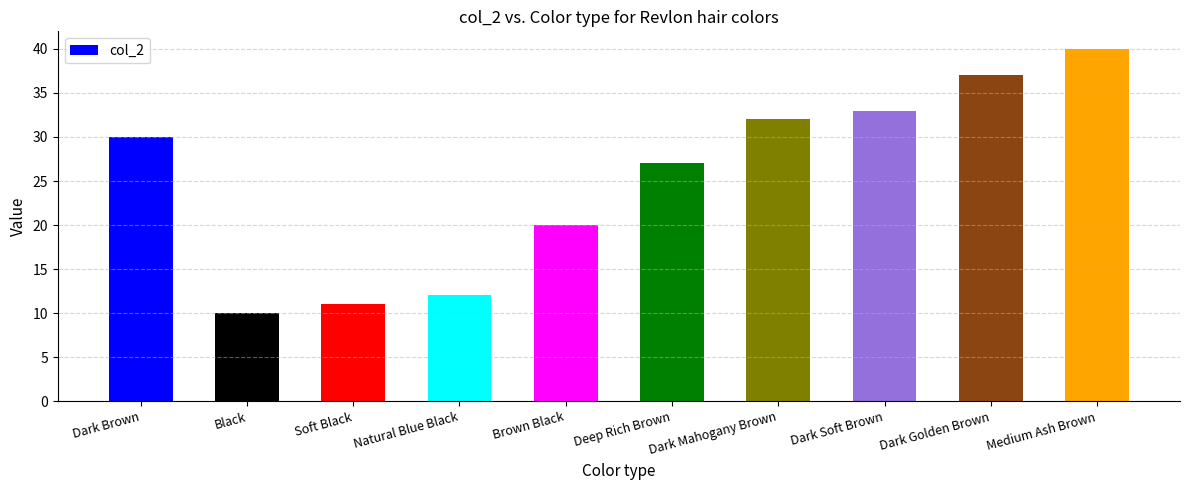

Reading right to left, what are all the values shown in this chart?

40	37	33	32	27	20	12	11	10	30